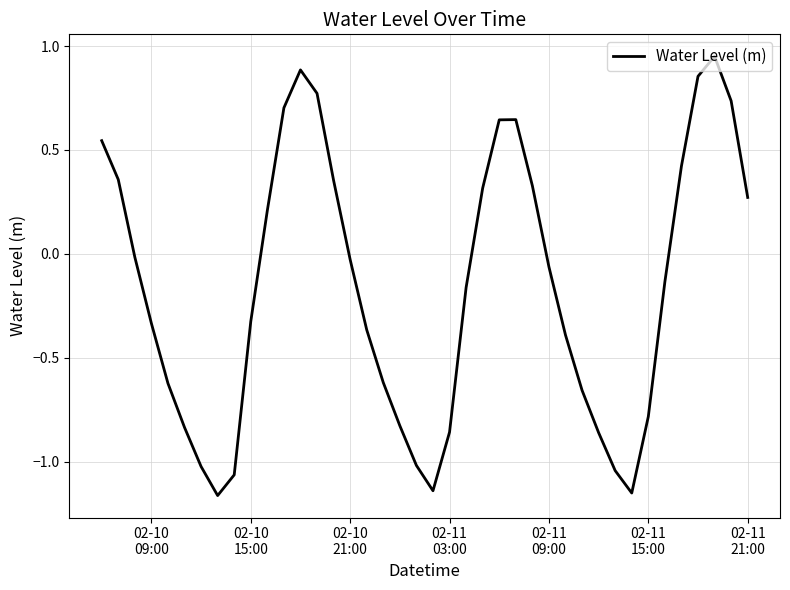

What is the difference between the maximum and minimum values?

2.1